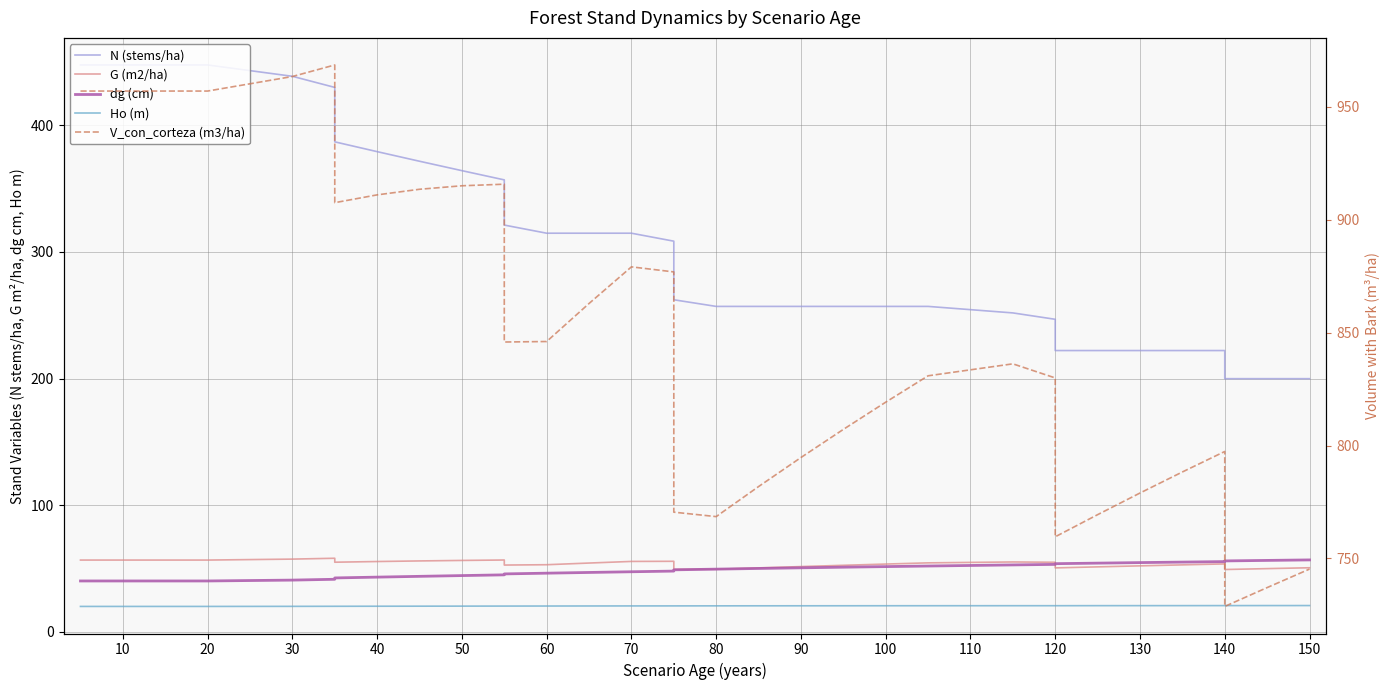

True or false: V_con_corteza (m3/ha) and dg (cm) cross at least once.

False